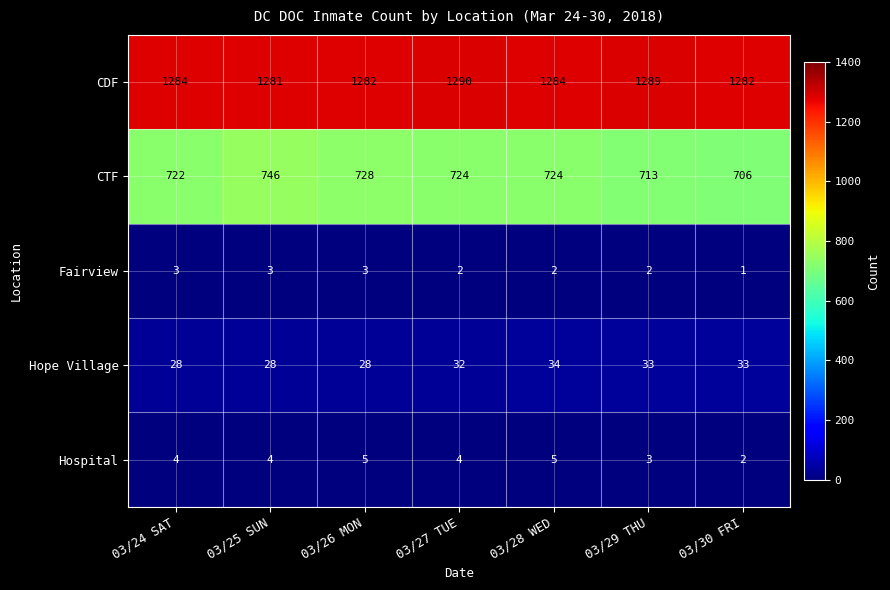

Rank the series by their maximum value, from lowest to highest.

Fairview, Hospital, Hope Village, CTF, CDF